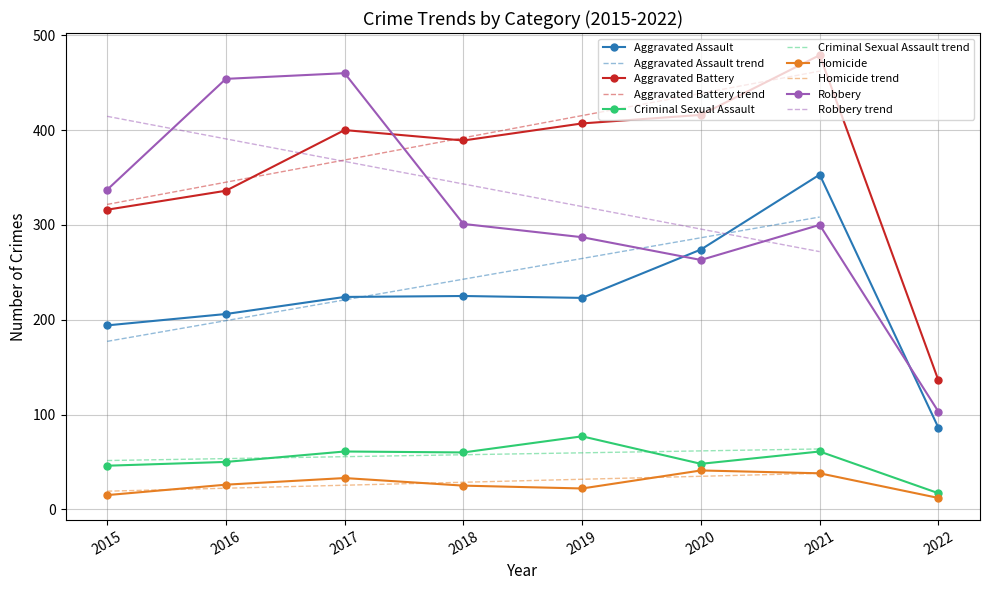

At which label does Robbery reach its peak?

2017